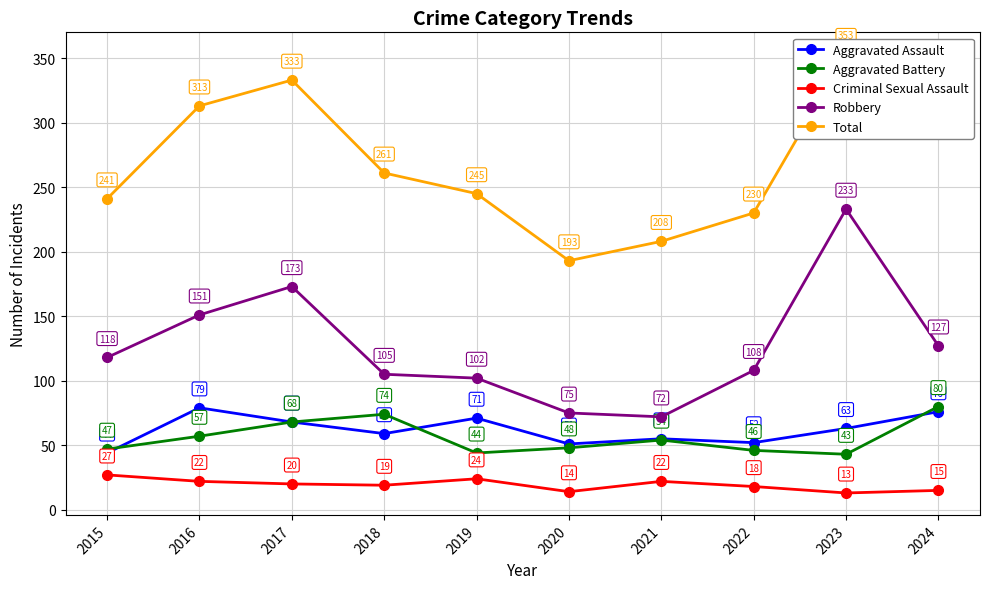

Reading left to right, extract all data points from this chart.

Aggravated Assault: 44	79	68	59	71	51	55	52	63	76
Aggravated Battery: 47	57	68	74	44	48	54	46	43	80
Criminal Sexual Assault: 27	22	20	19	24	14	22	18	13	15
Robbery: 118	151	173	105	102	75	72	108	233	127
Total: 241	313	333	261	245	193	208	230	353	300